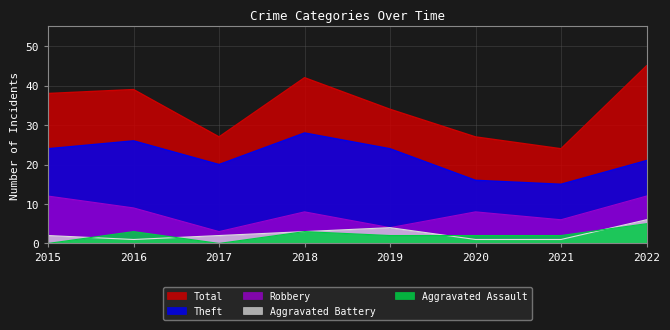

Does the chart display data point markers on the line(s)?

No